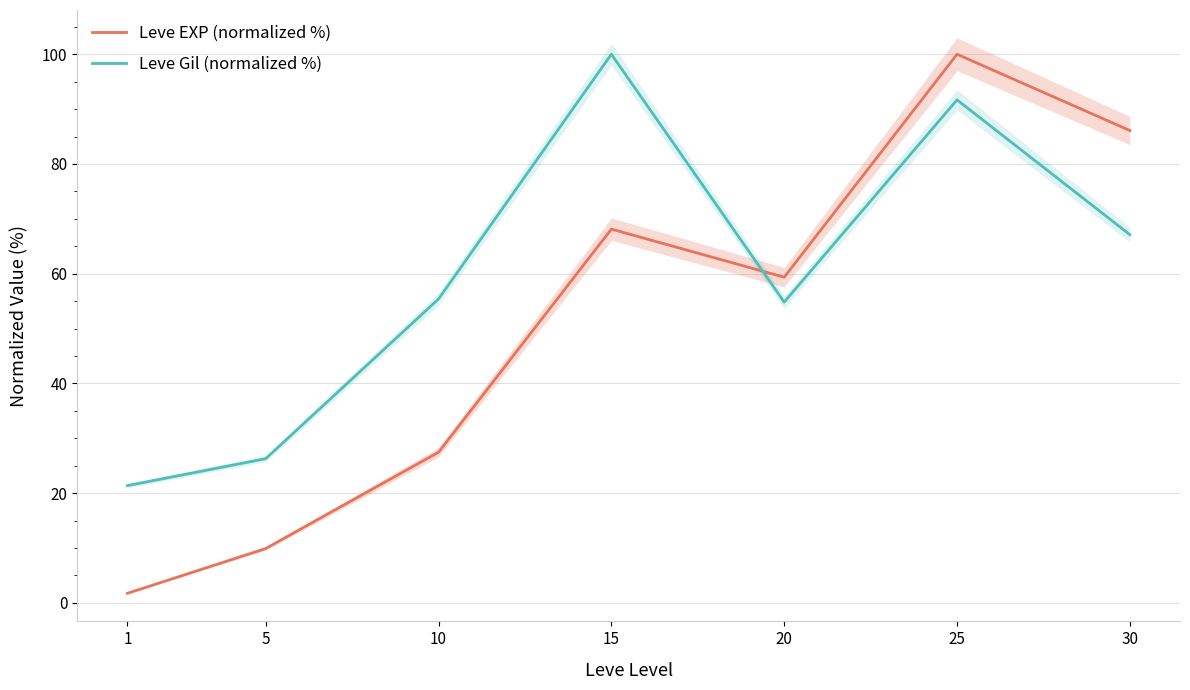

Count the number of categories in the chart.

7